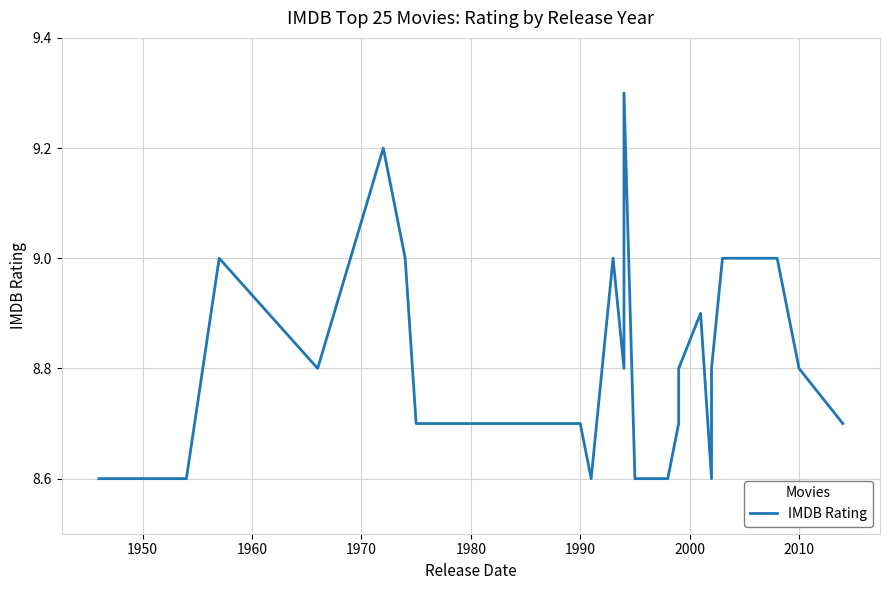

The value at 24 is 4.8. True or false?

False